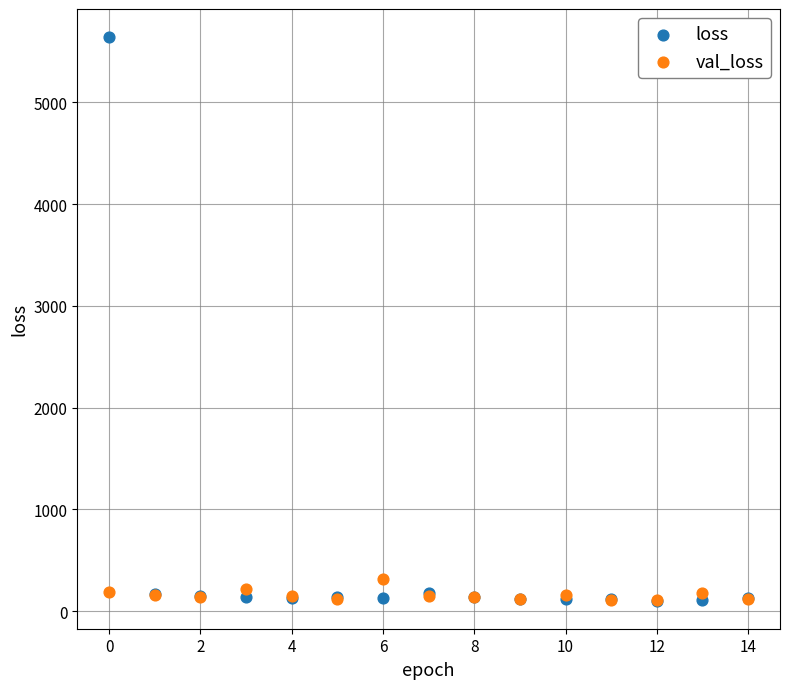

Which series has the largest Y range (max minus min)?

loss